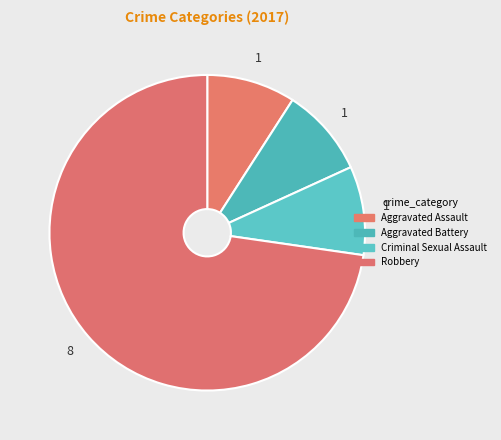

Count the number of slices in the pie.

4